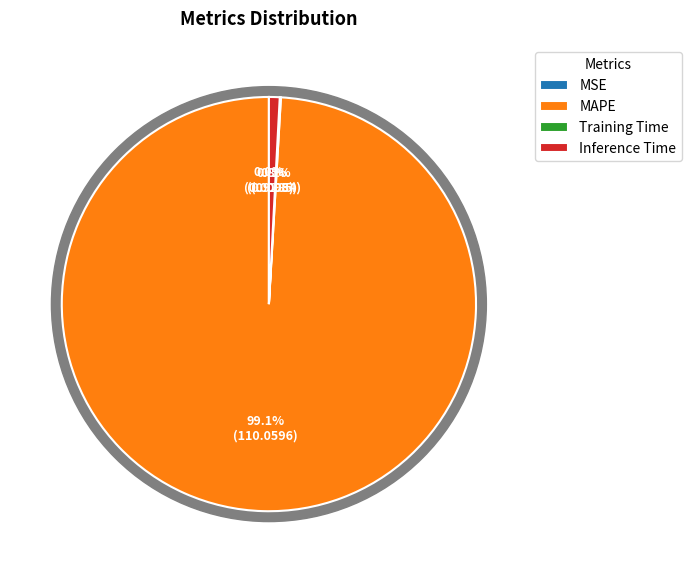

What percentage is NOT represented by MSE?

100.0%